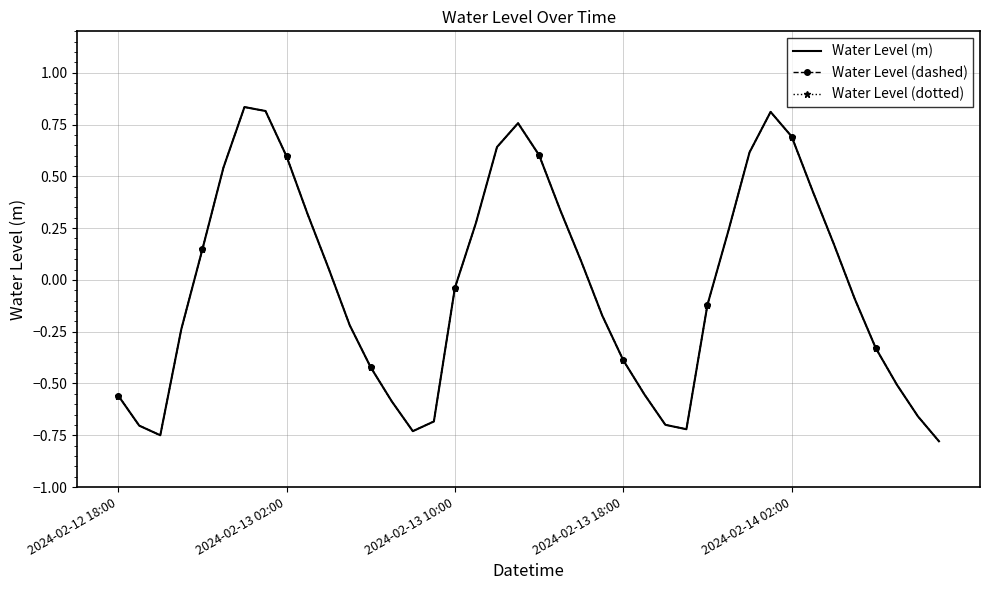

Reading right to left, transcribe all the data shown in this chart.

Water Level (m): -0.8	-0.7	-0.5	-0.3	-0.1	0.2	0.4	0.7	0.8	0.6	0.2	-0.1	-0.7	-0.7	-0.6	-0.4	-0.2	0.1	0.3	0.6	0.8	0.6	0.3	-0.0	-0.7	-0.7	-0.6	-0.4	-0.2	0.1	0.3	0.6	0.8	0.8	0.5	0.1	-0.2	-0.8	-0.7	-0.6
Water Level (dashed): -0.8	-0.7	-0.5	-0.3	-0.1	0.2	0.4	0.7	0.8	0.6	0.2	-0.1	-0.7	-0.7	-0.6	-0.4	-0.2	0.1	0.3	0.6	0.8	0.6	0.3	-0.0	-0.7	-0.7	-0.6	-0.4	-0.2	0.1	0.3	0.6	0.8	0.8	0.5	0.1	-0.2	-0.8	-0.7	-0.6
Water Level (dotted): -0.8	-0.7	-0.5	-0.3	-0.1	0.2	0.4	0.7	0.8	0.6	0.2	-0.1	-0.7	-0.7	-0.6	-0.4	-0.2	0.1	0.3	0.6	0.8	0.6	0.3	-0.0	-0.7	-0.7	-0.6	-0.4	-0.2	0.1	0.3	0.6	0.8	0.8	0.5	0.1	-0.2	-0.8	-0.7	-0.6